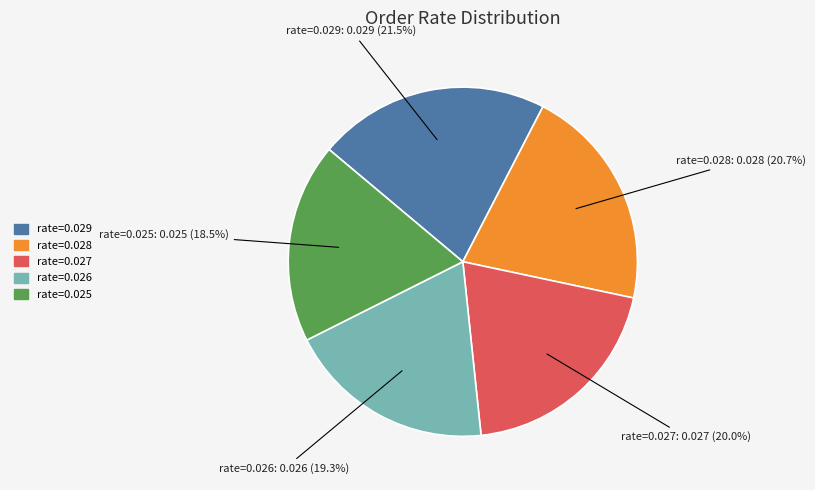

Count the number of slices in the pie.

5